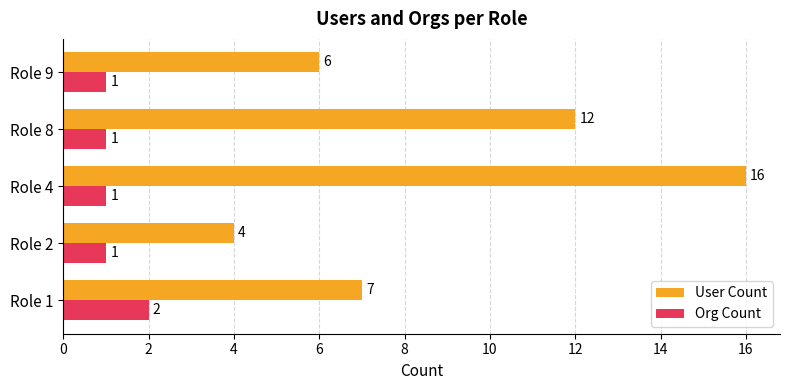

What is the smallest value displayed?

1